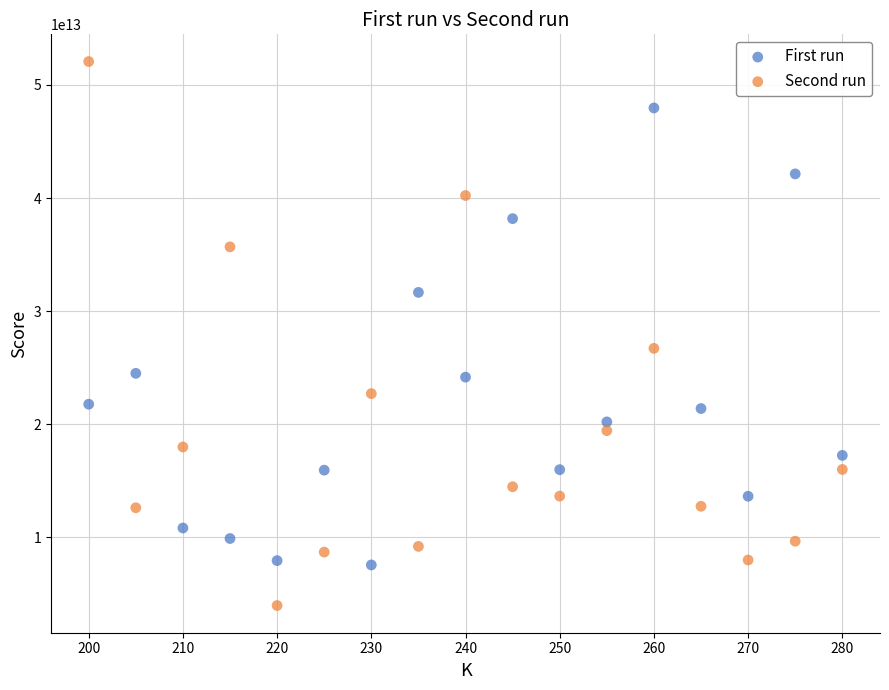

Which series contains the lowest Y value?

Second run